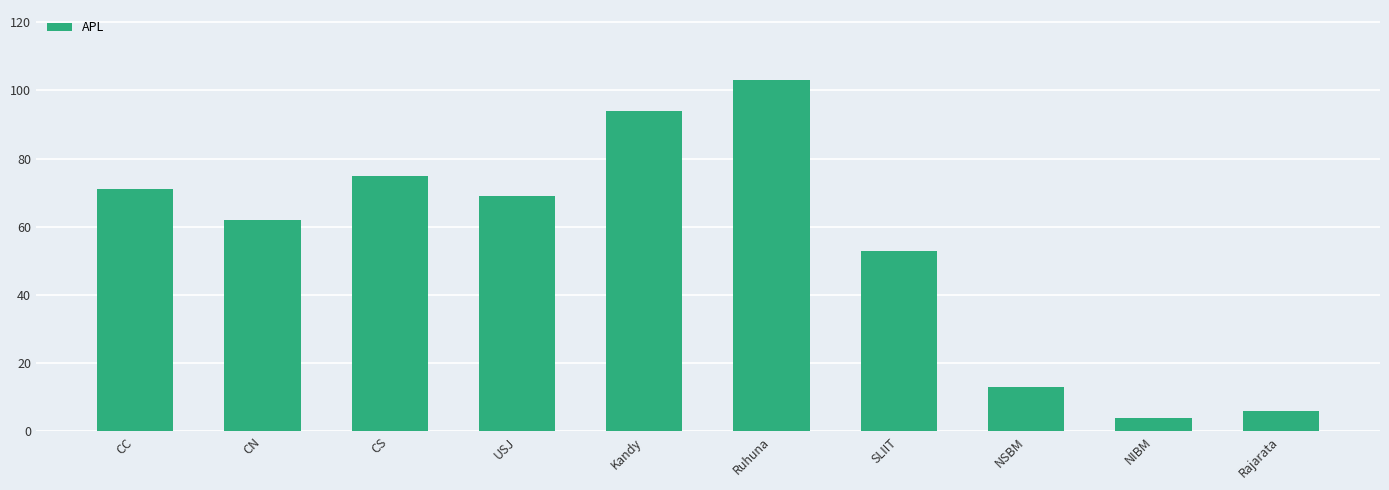

What is the change in value from Kandy to SLIIT?

-41